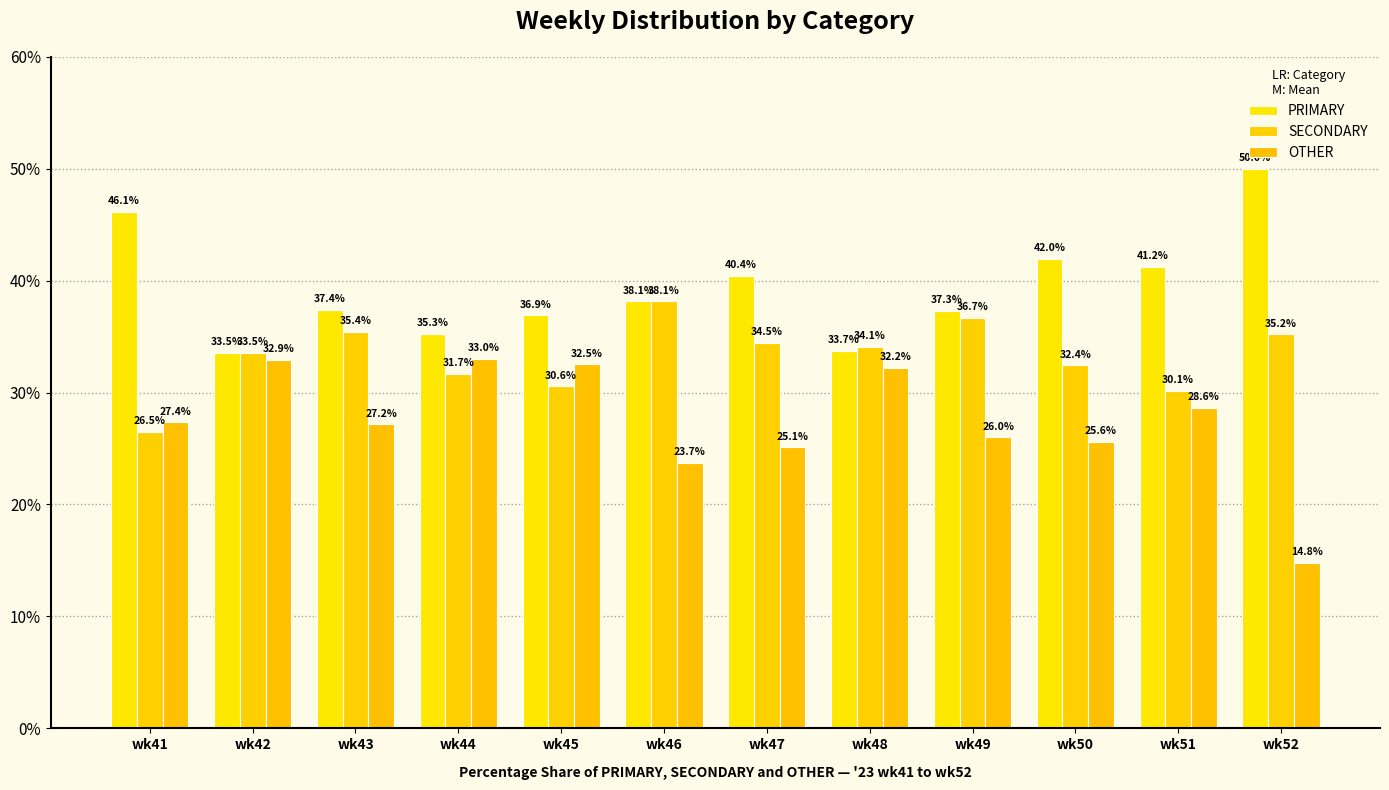

Rank the series by their average value, from highest to lowest.

PRIMARY, SECONDARY, OTHER